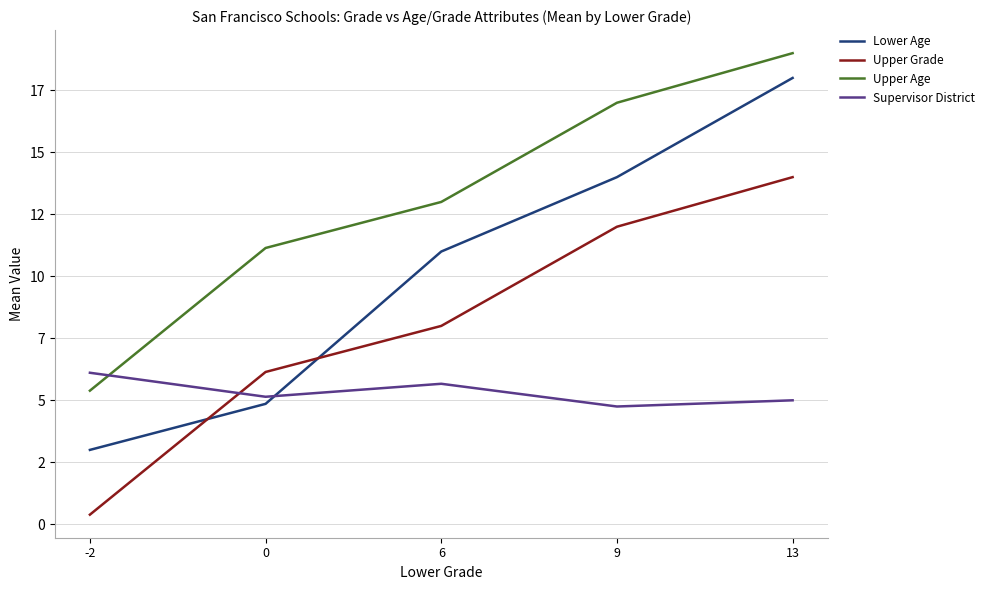

The value of Upper Grade at 0 is 6.1. True or false?

True